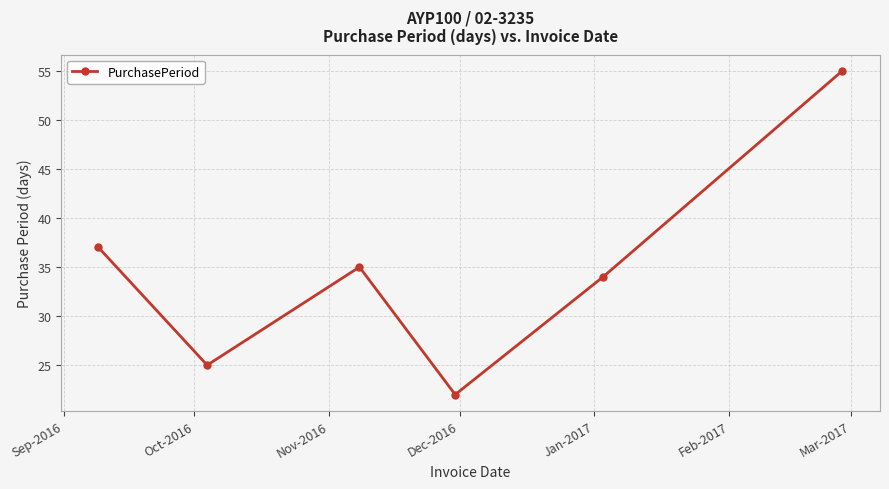

What is the difference between the maximum and second lowest values?

30